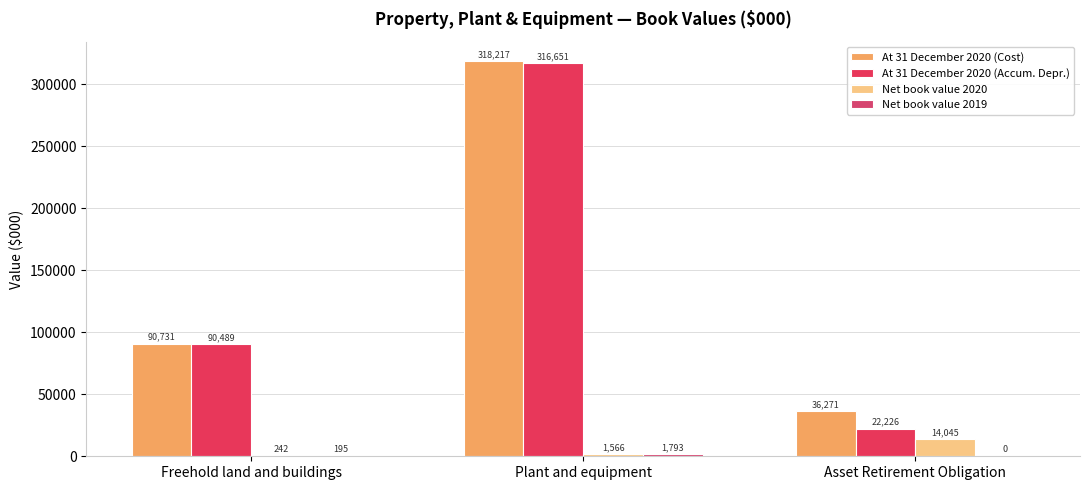

How many data points does each series have?

3